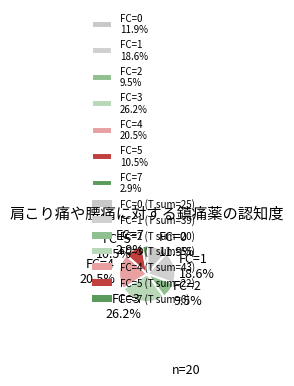

Which category has the biggest portion of the pie?

FC=3 26.2%